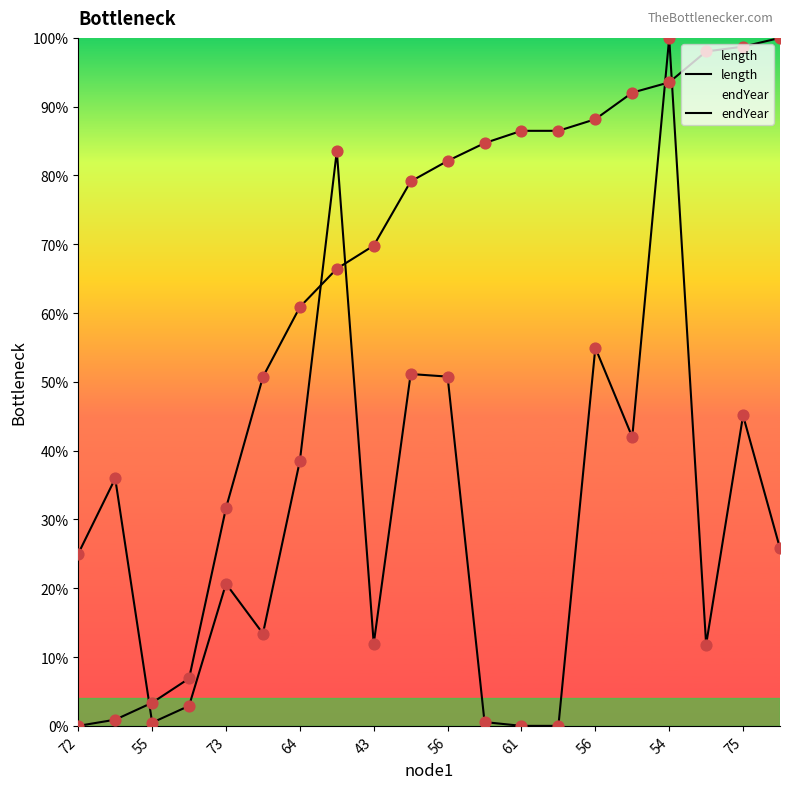

Is the value of endYear at 17 greater than the value of length at 19?

Yes